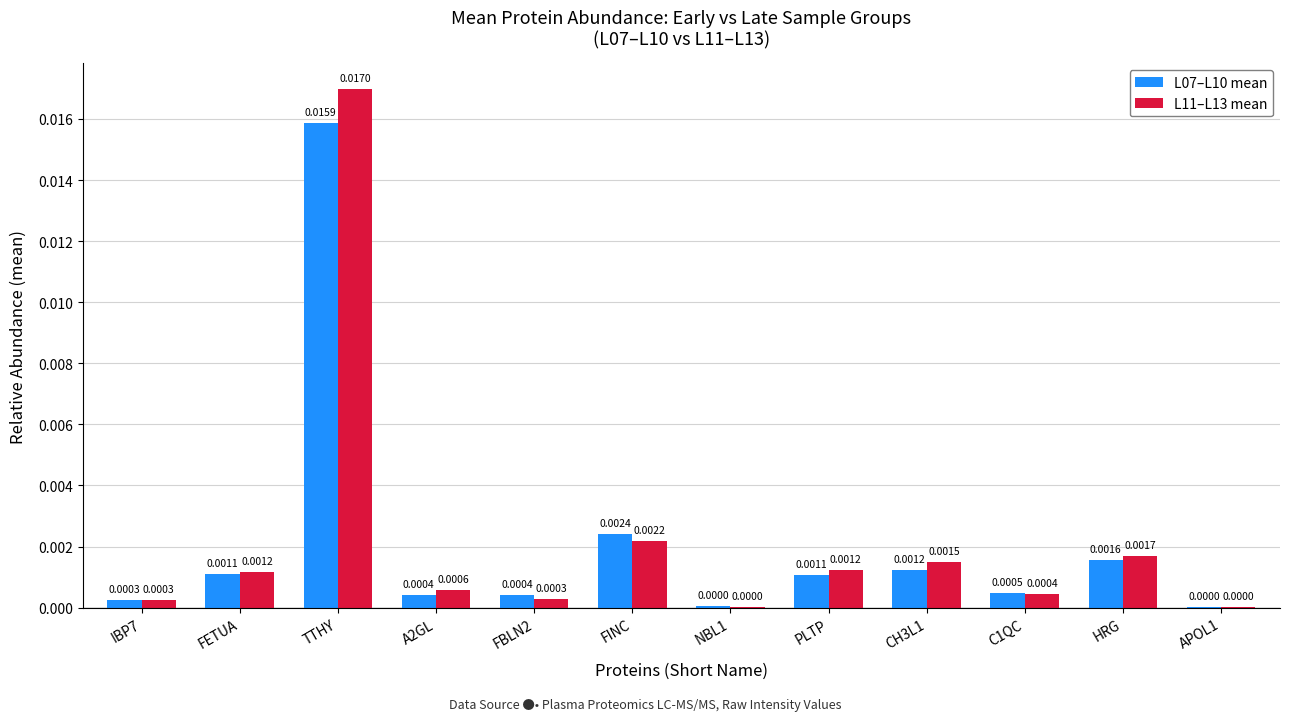

Count the number of data series in this chart.

2